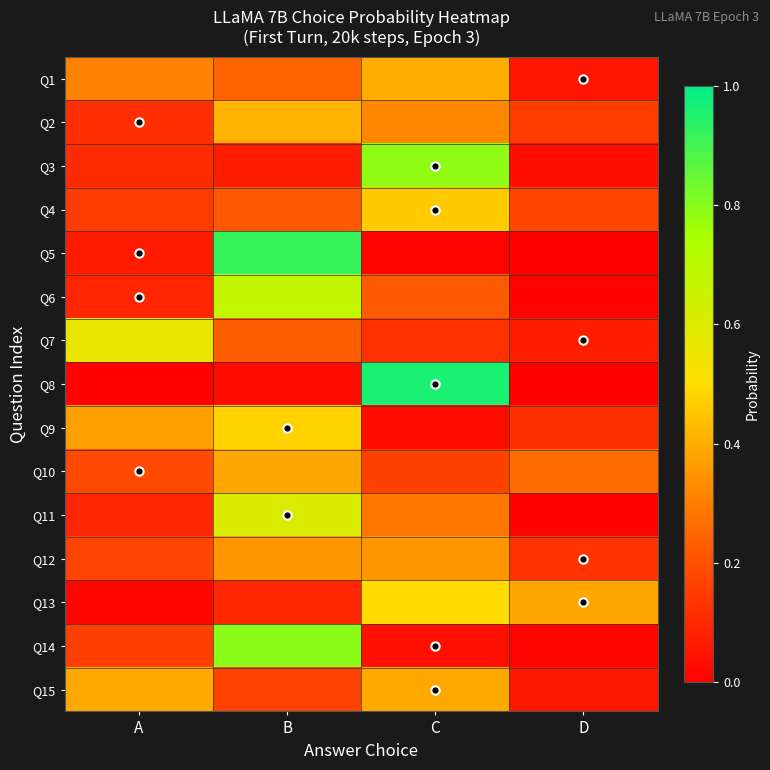

Rank the series at B from lowest to highest value.

Q8, Q3, Q13, Q15, Q4, Q7, Q1, Q12, Q10, Q2, Q9, Q11, Q6, Q14, Q5